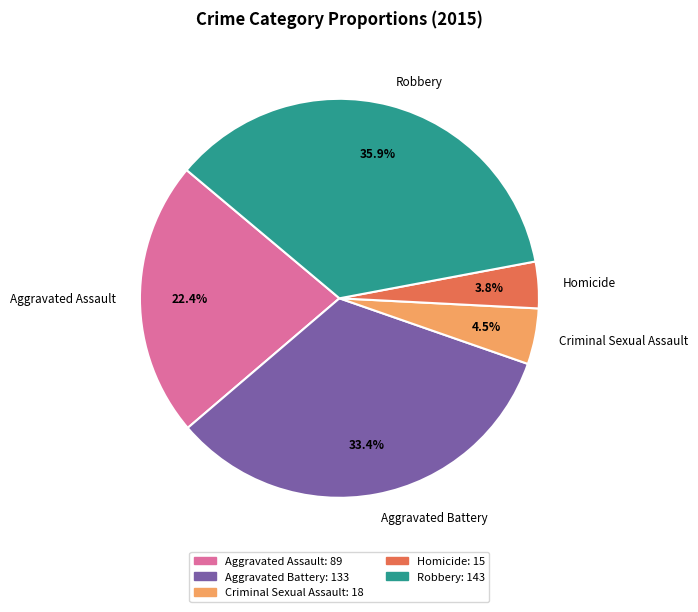

To the nearest percent, what percentage of the pie is Homicide?

4%